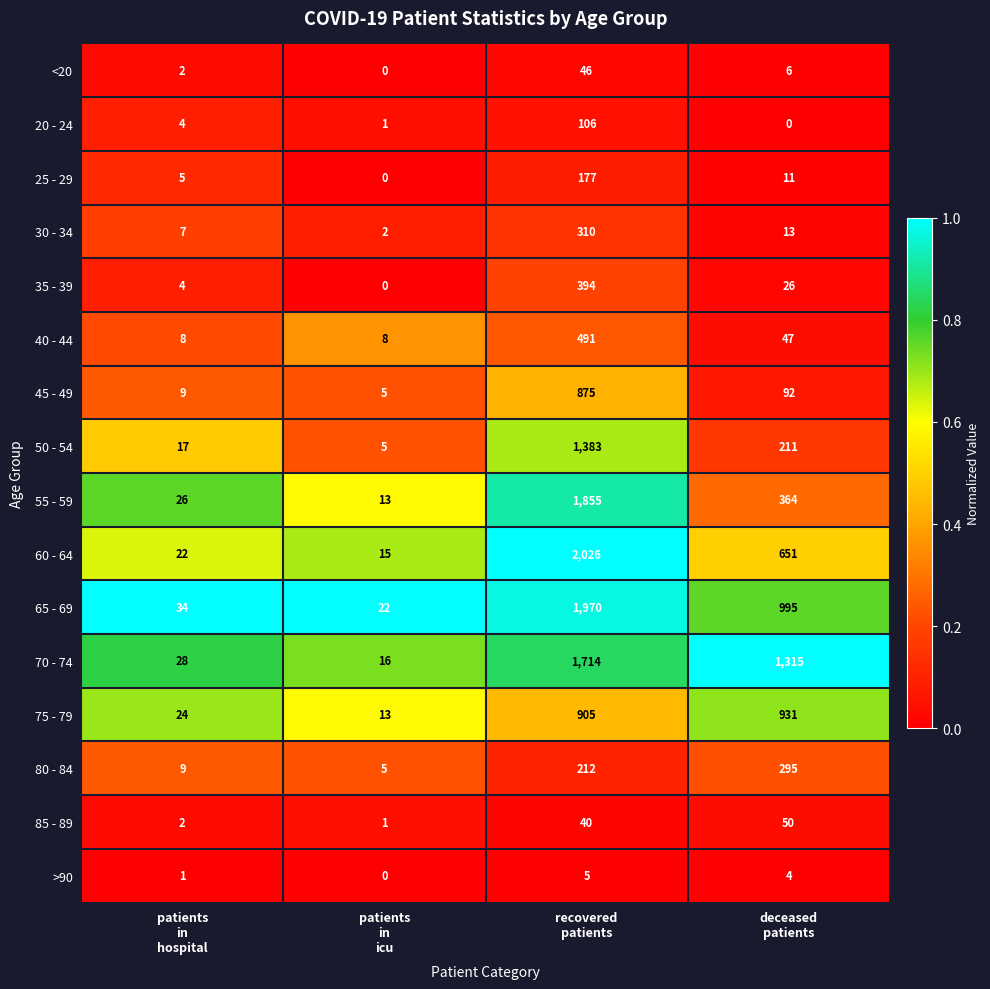

Which series has the widest spread of values?

60 - 64